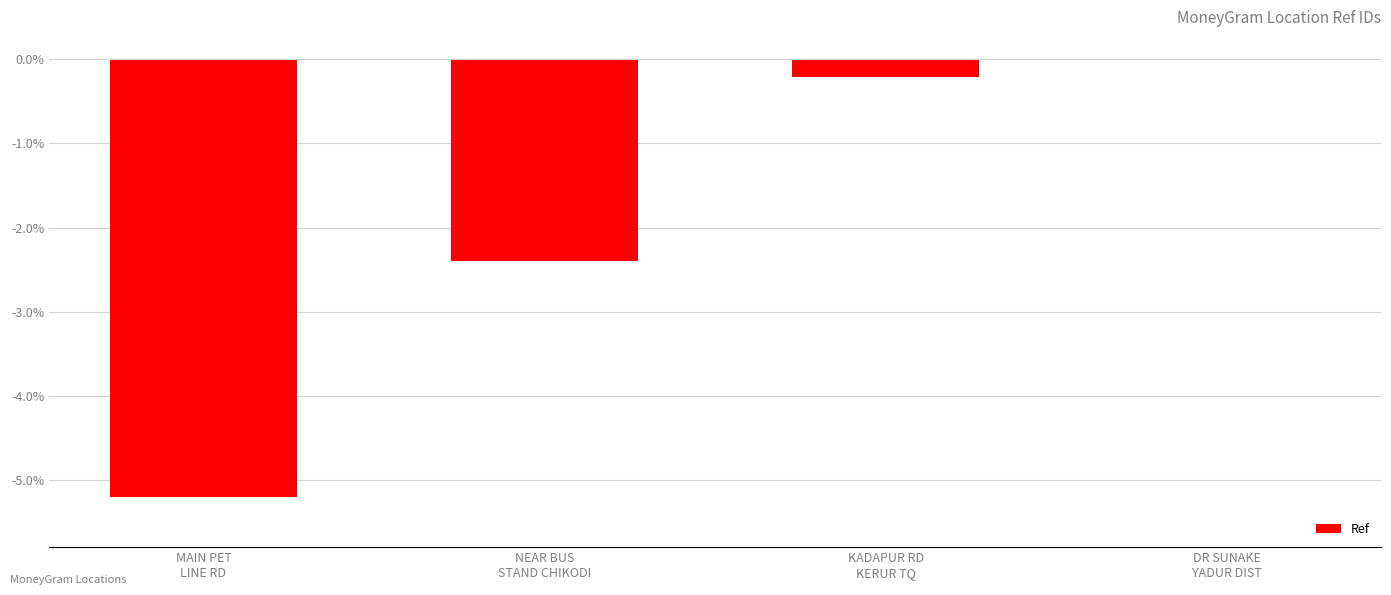

What is the change in value from NEAR BUS
STAND CHIKODI to KADAPUR RD
KERUR TQ?

+2.2